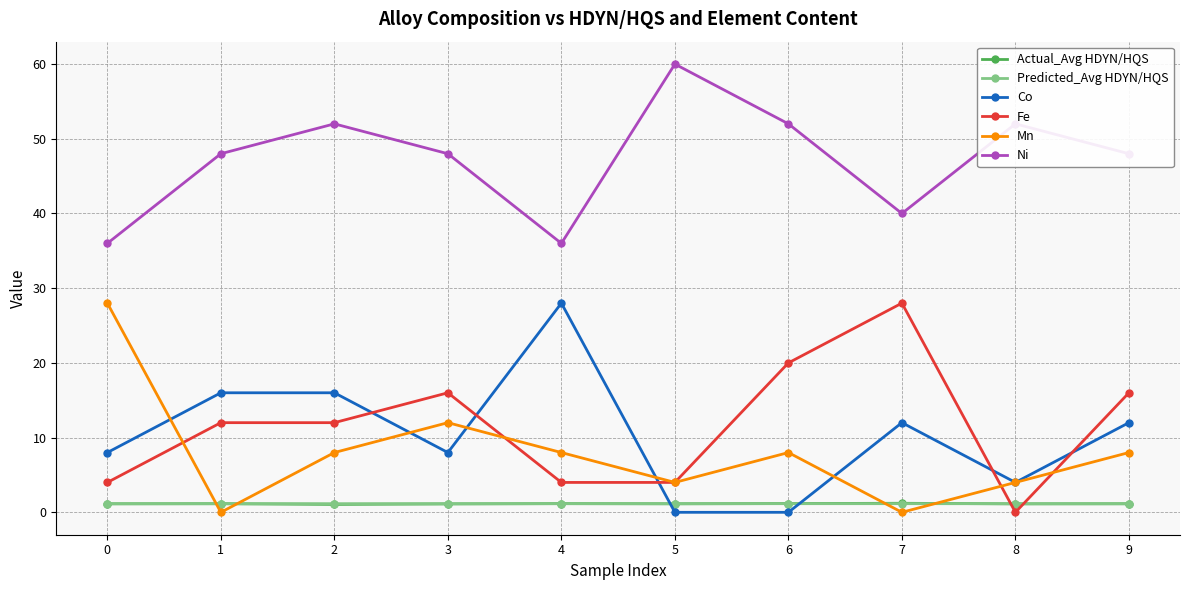

What is the sum of the Ni values at 7 and 4?

76.0